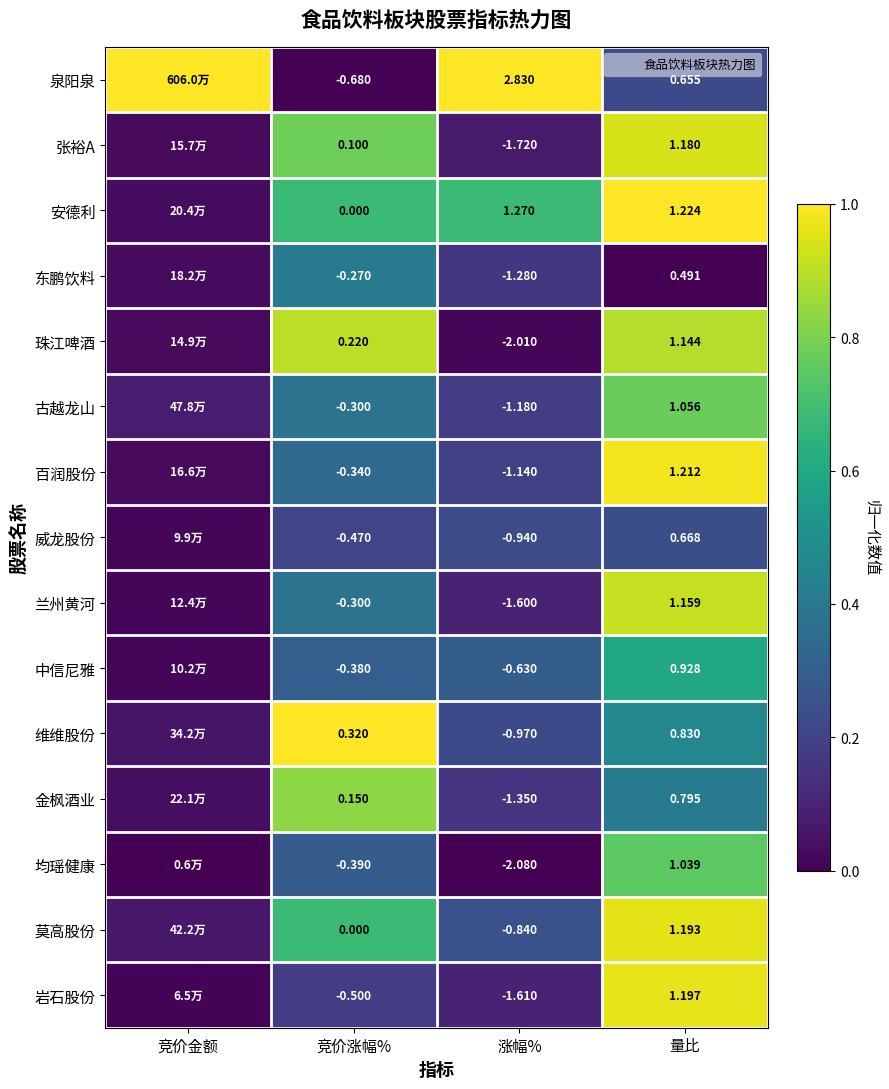

At which label is 古越龙山 closest to 0?

竞价金额